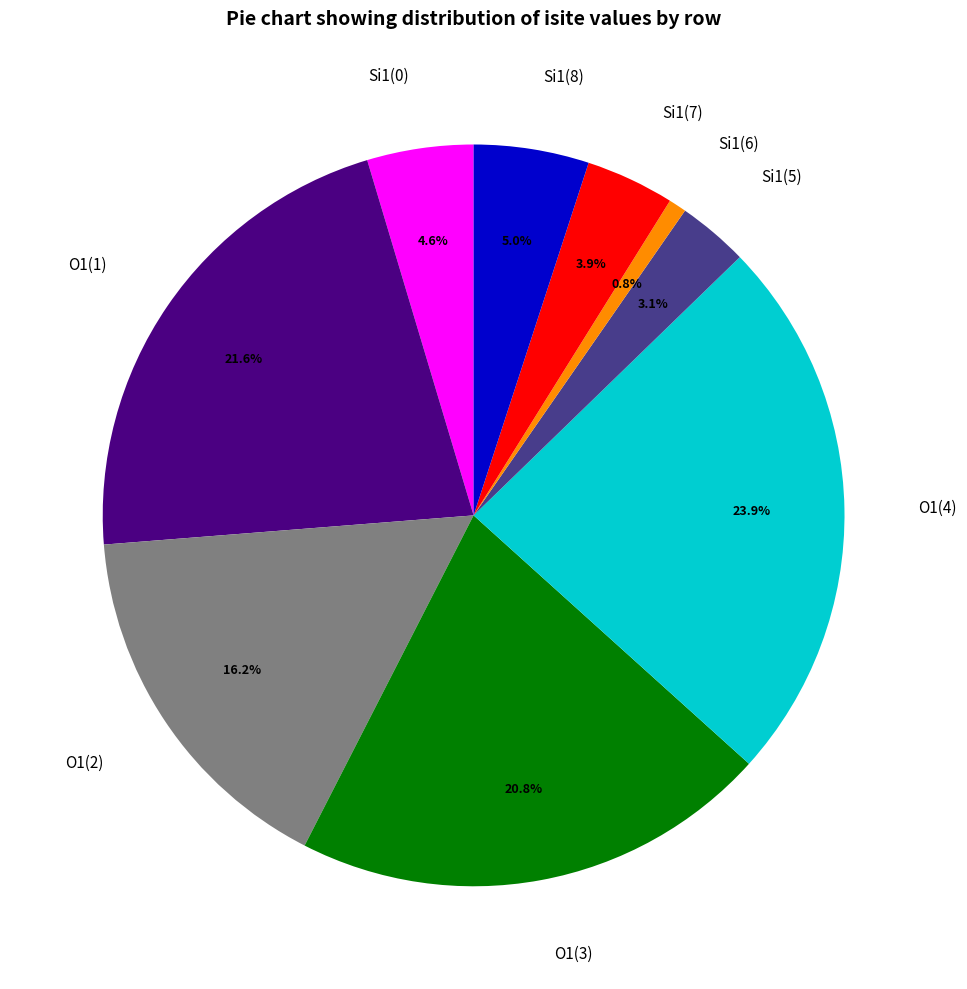

How much of the chart is everything except O1(1)?

78.4%